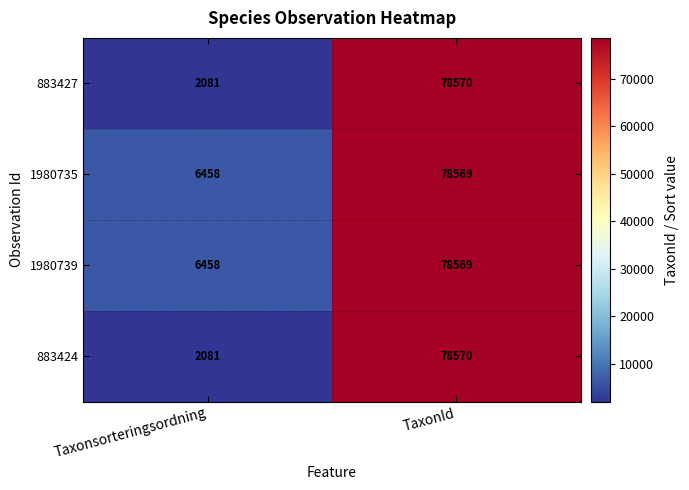

What is the sum of the 1980735 values at TaxonId and Taxonsorteringsordning?

85027